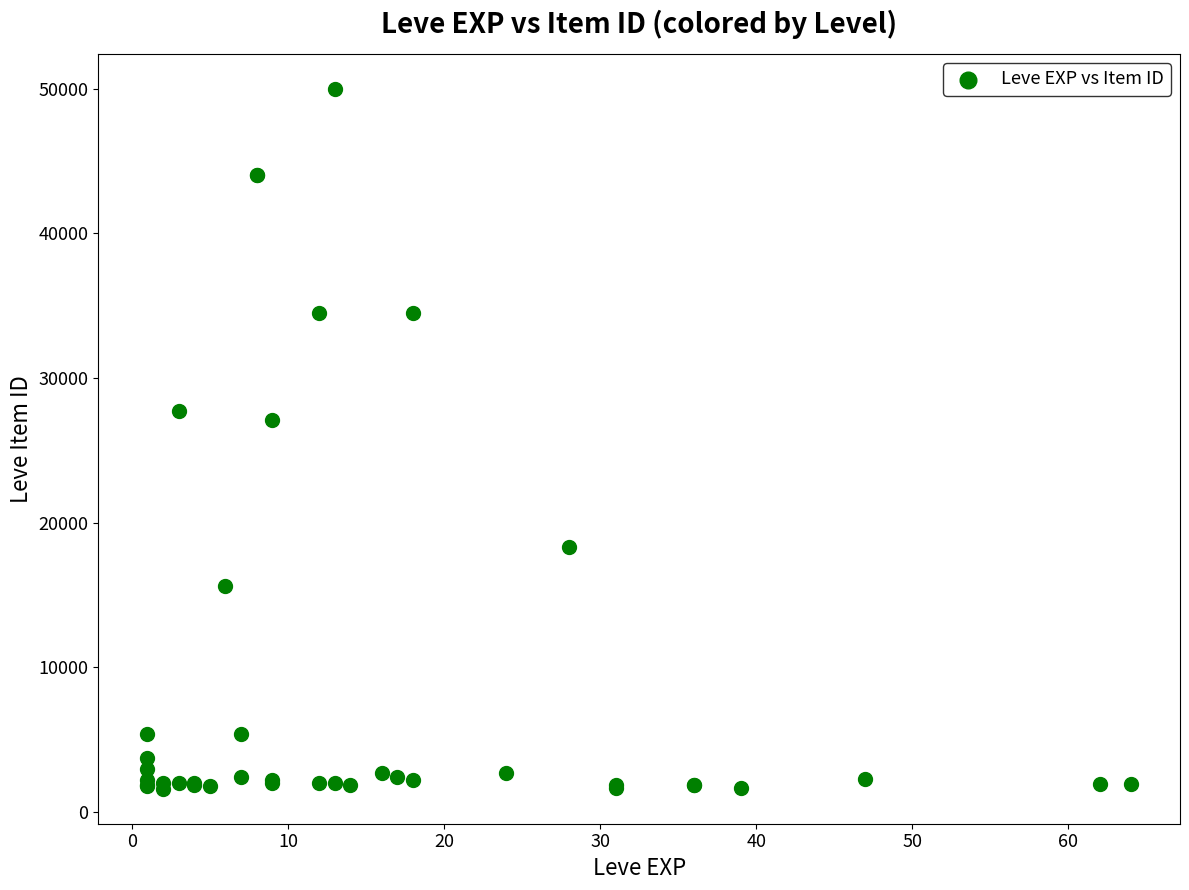

What Y value in the scatter plot is closest to 25797?

27114